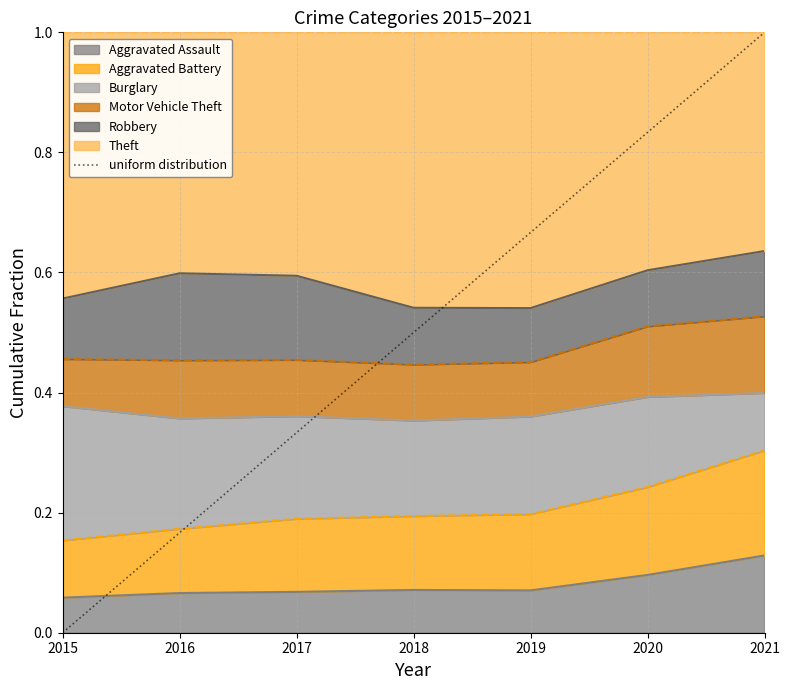

The chart shows a value of 0 at 2015. True or false?

False